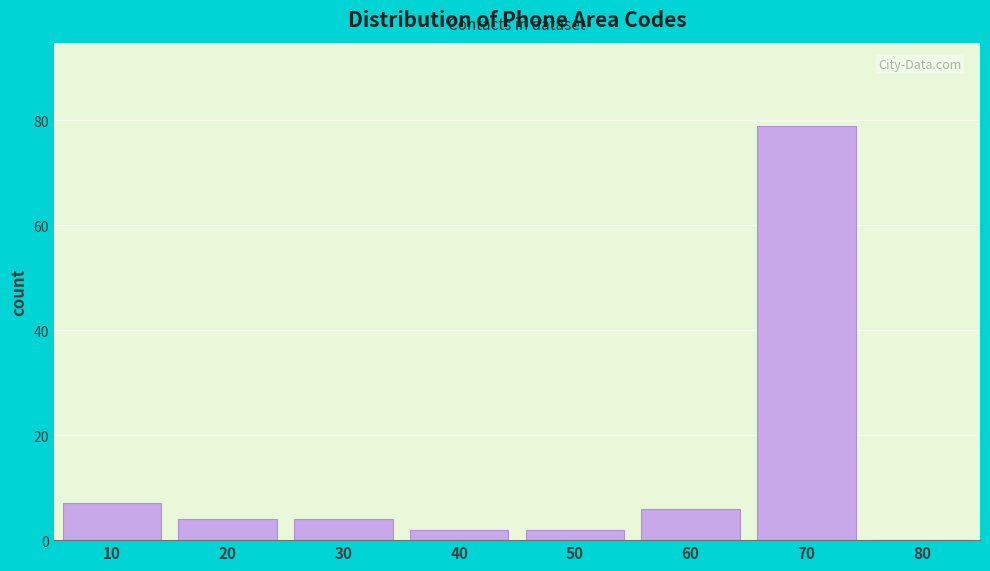

Reading left to right, what are all the values shown in this chart?

10=7	20=4	30=4	40=2	50=2	60=6	70=79	80=0